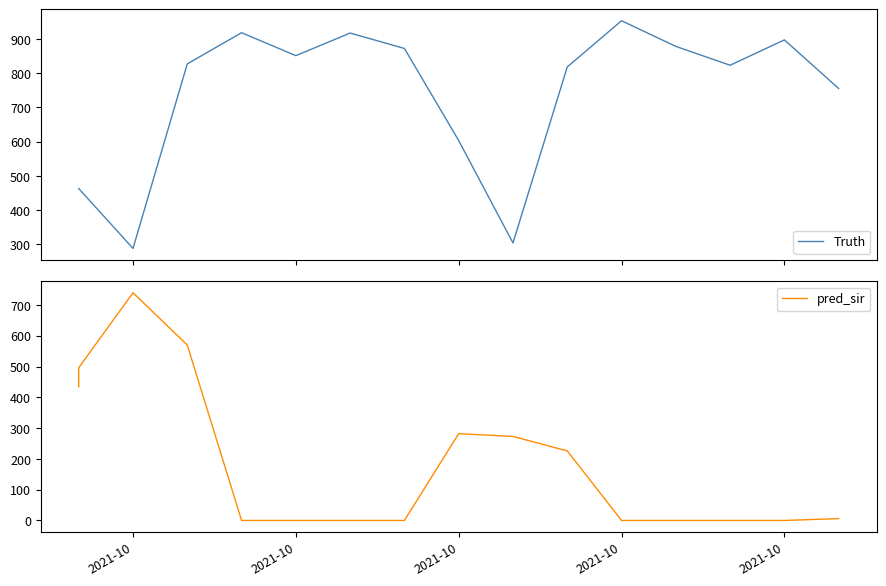

What is the spread (max minus min) of values at 2021-10?

28.6